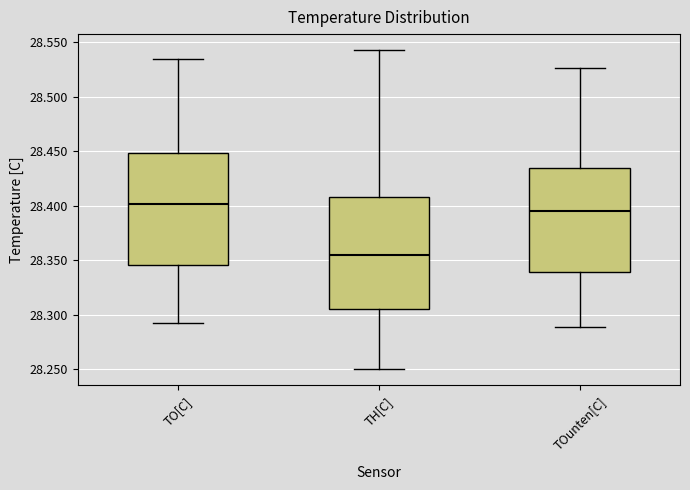

Reading left to right, read every box against the y-axis: the position of its median line, the range the box covers, and the ends of its whiskers. The values are not printed on the chart, so give them approximately, as read against the axis.

TO[C]: median 28.400, box 28.345 to 28.450, whiskers 28.295 to 28.535
TH[C]: median 28.355, box 28.305 to 28.410, whiskers 28.250 to 28.545
TOunten[C]: median 28.395, box 28.340 to 28.435, whiskers 28.290 to 28.525